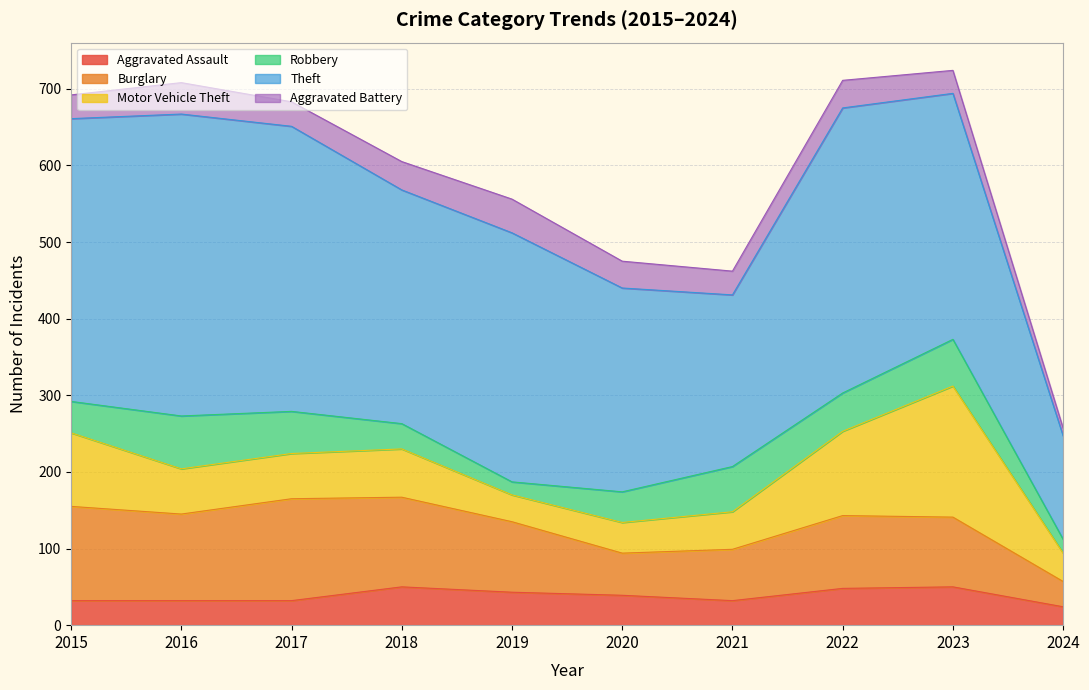

What is the sum of all Burglary values?

919